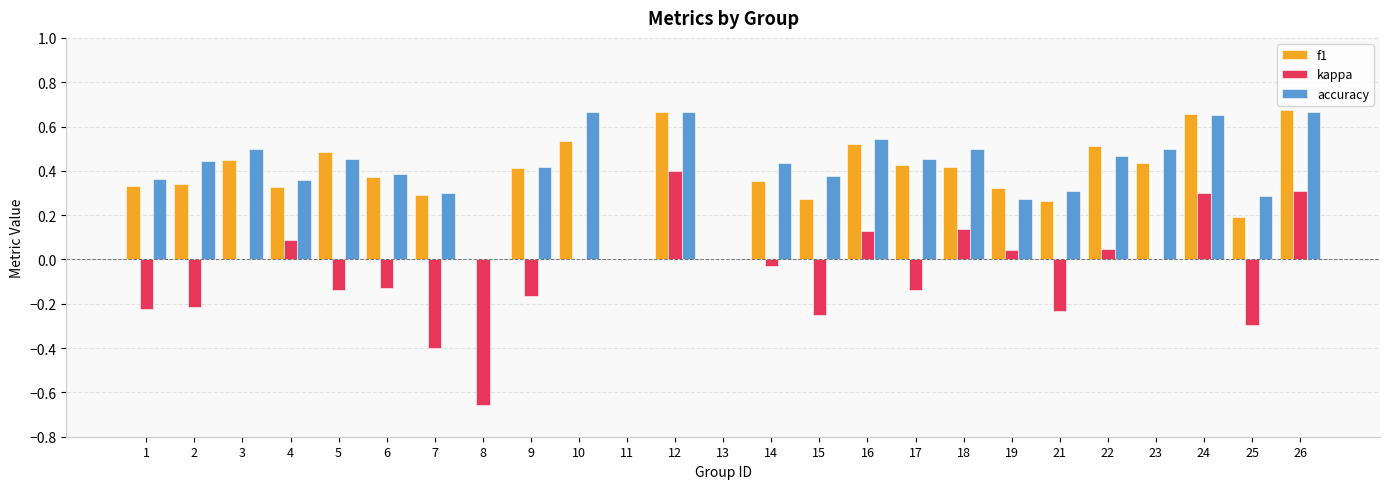

What are all the series names shown in the legend?

f1, kappa, accuracy